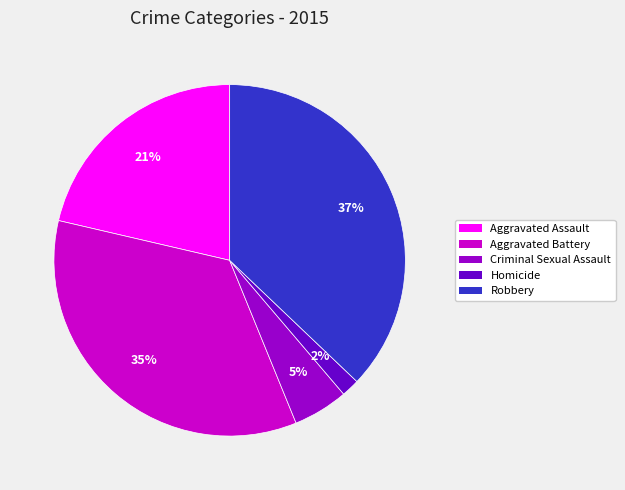

Count the number of slices in the pie.

5